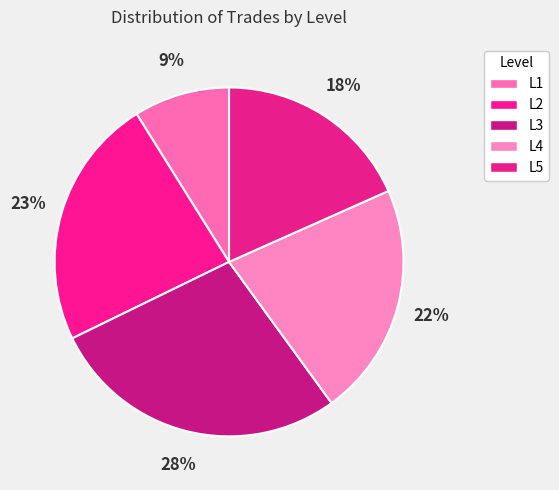

Rank the categories by value from highest to lowest.

L3, L2, L4, L5, L1